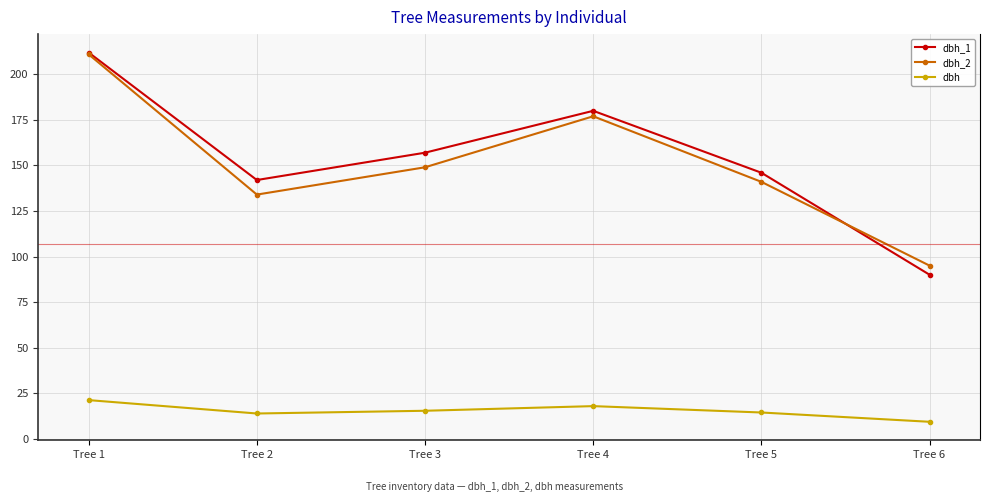

What is the sum of the dbh_1 values at Tree 4 and Tree 5?

326.0